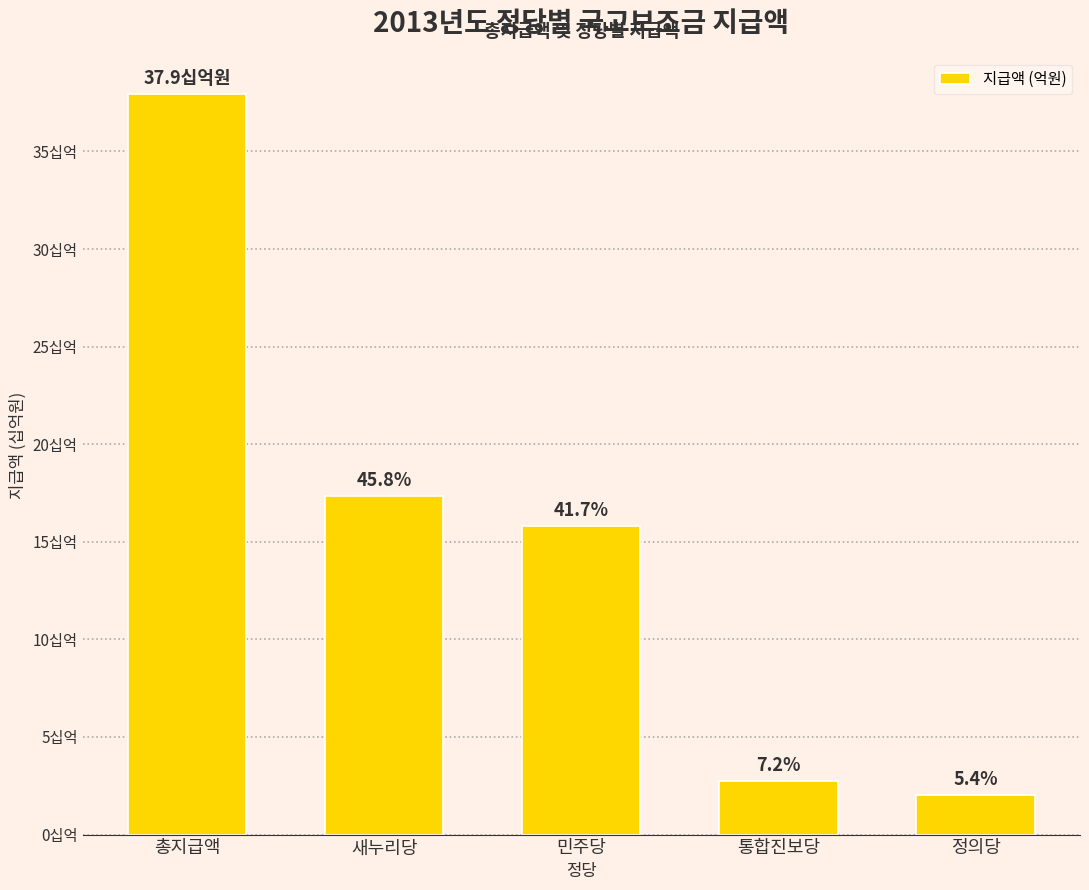

Approximately how many times larger is the value at 민주당 compared to 정의당?

7.7